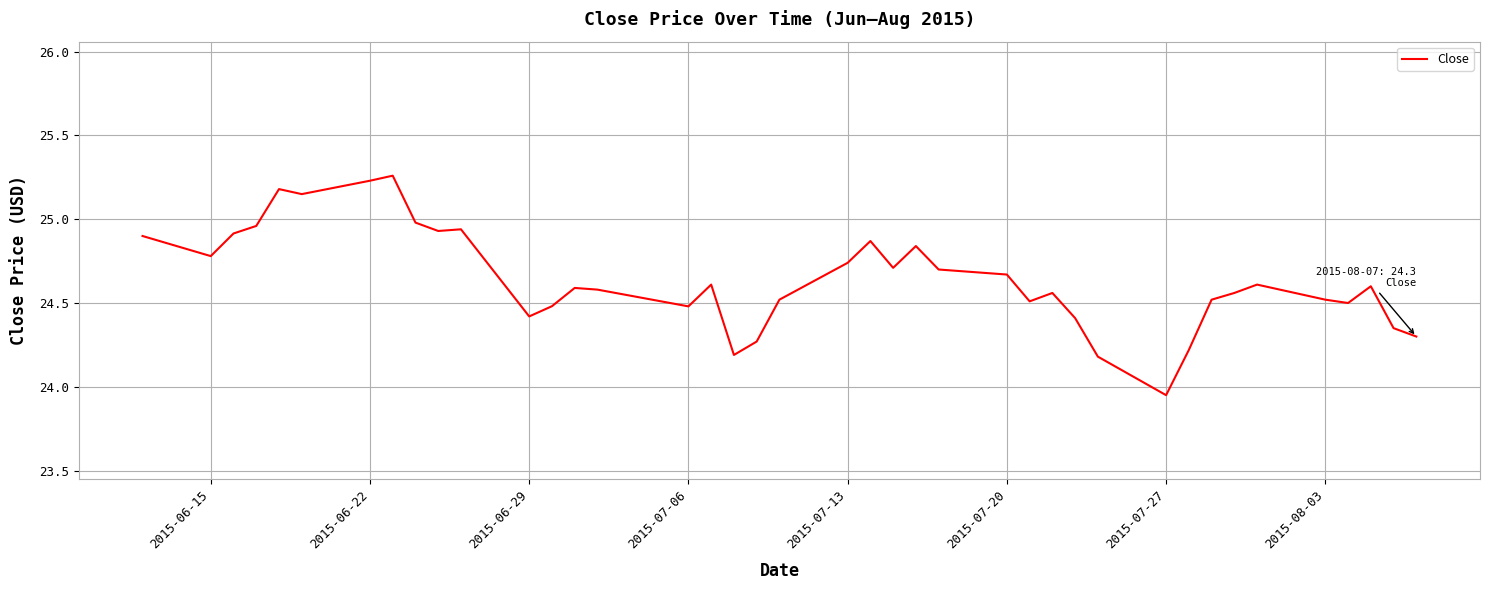

What is the difference between the maximum and minimum values?

1.3